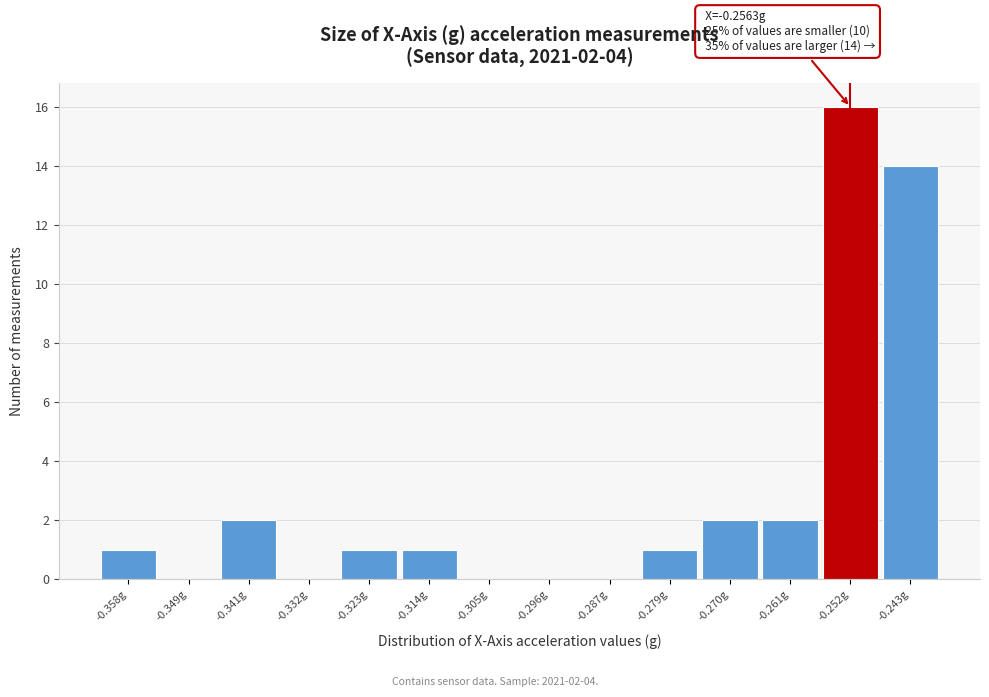

Which range on the x-axis has the tallest bar?

-0.256 to -0.248